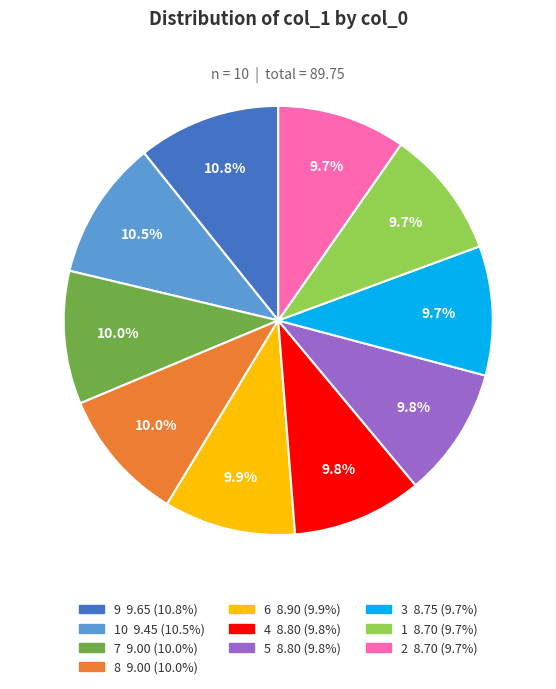

Is there a majority slice in this chart?

No